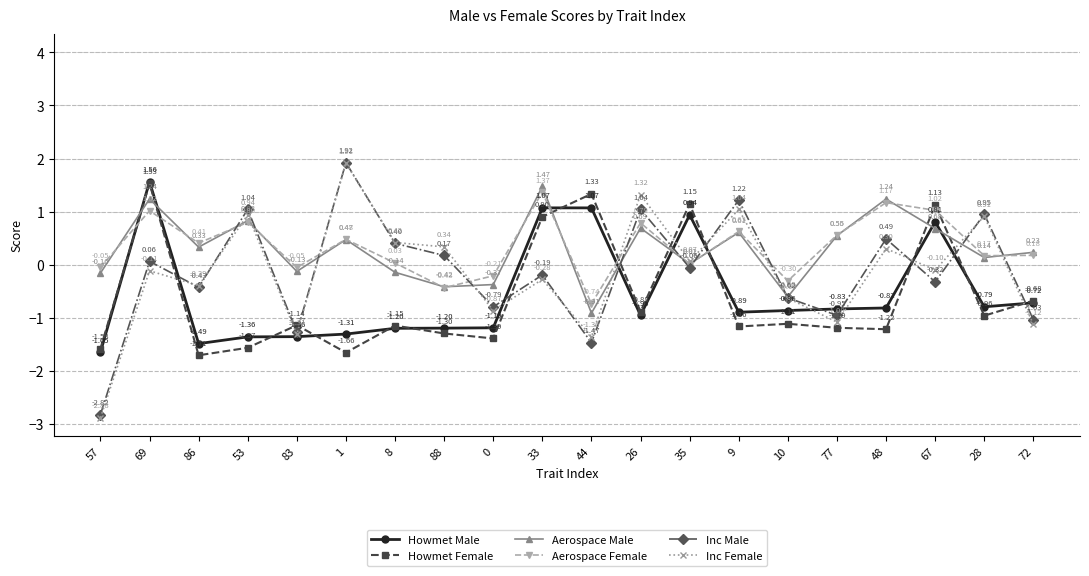

How many distinct data groups are displayed?

6